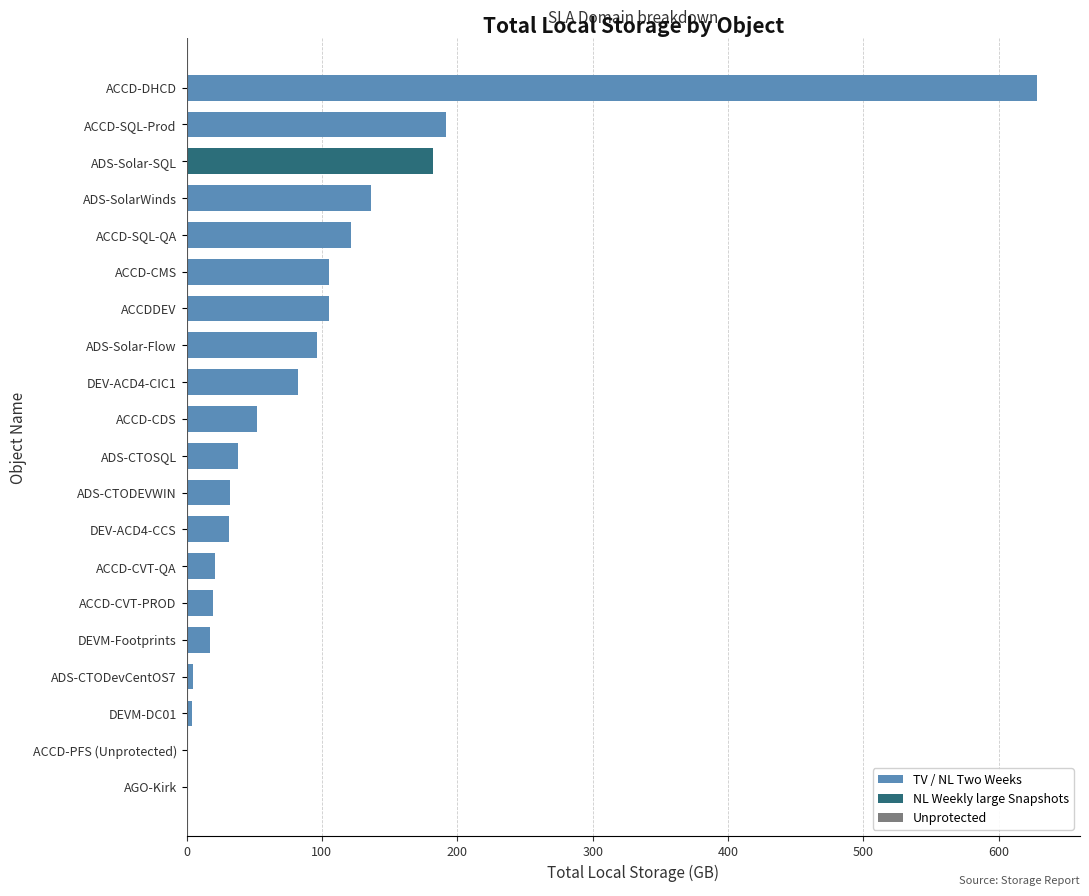

Between DEVM-Footprints and ADS-SolarWinds, which is larger?

ADS-SolarWinds